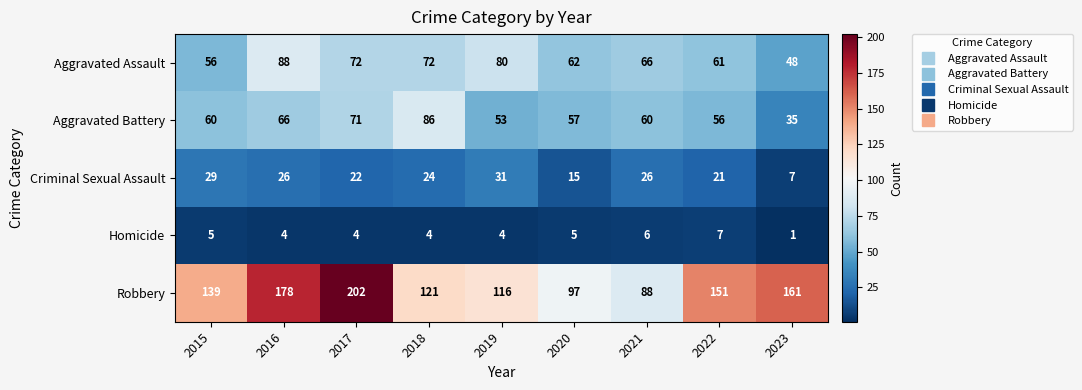

At which category does the chart reach its peak across all series?

2017